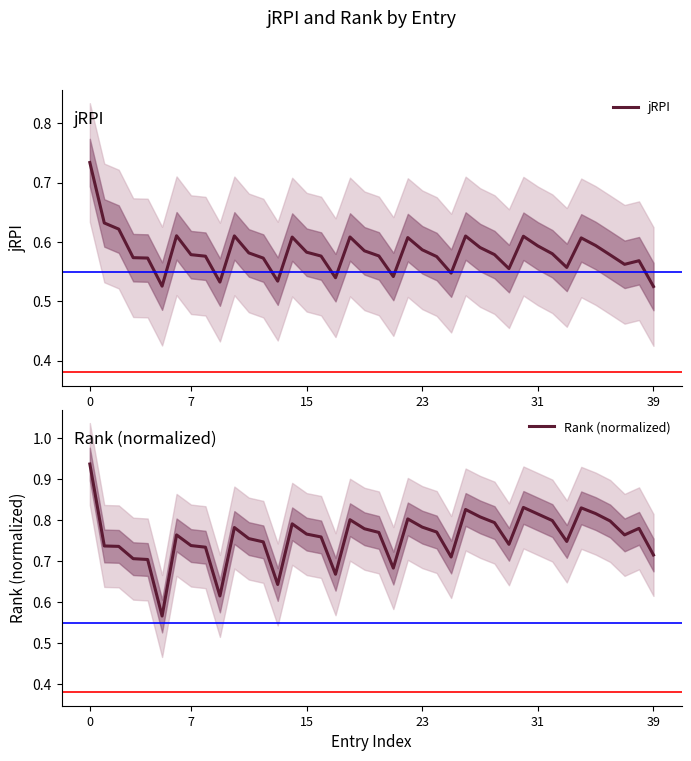

True or false: Rank (normalized) has a value of 0.7 at 17.

True